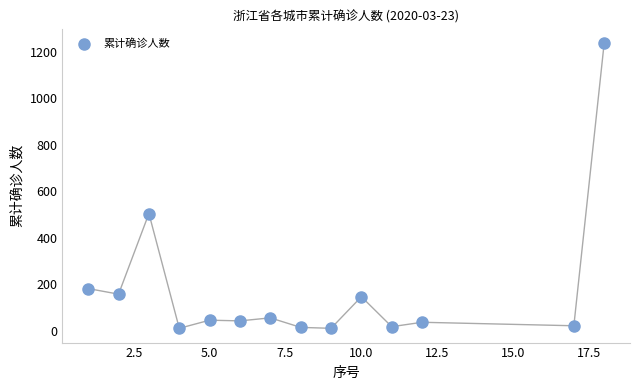

What Y value in the scatter plot is closest to 624?

504